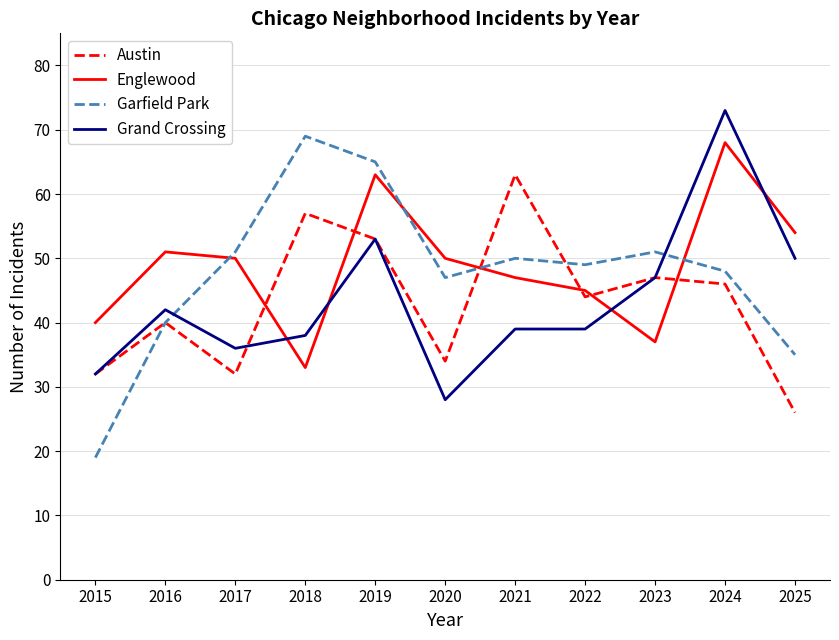

What is the total value across all series at 2025?

165